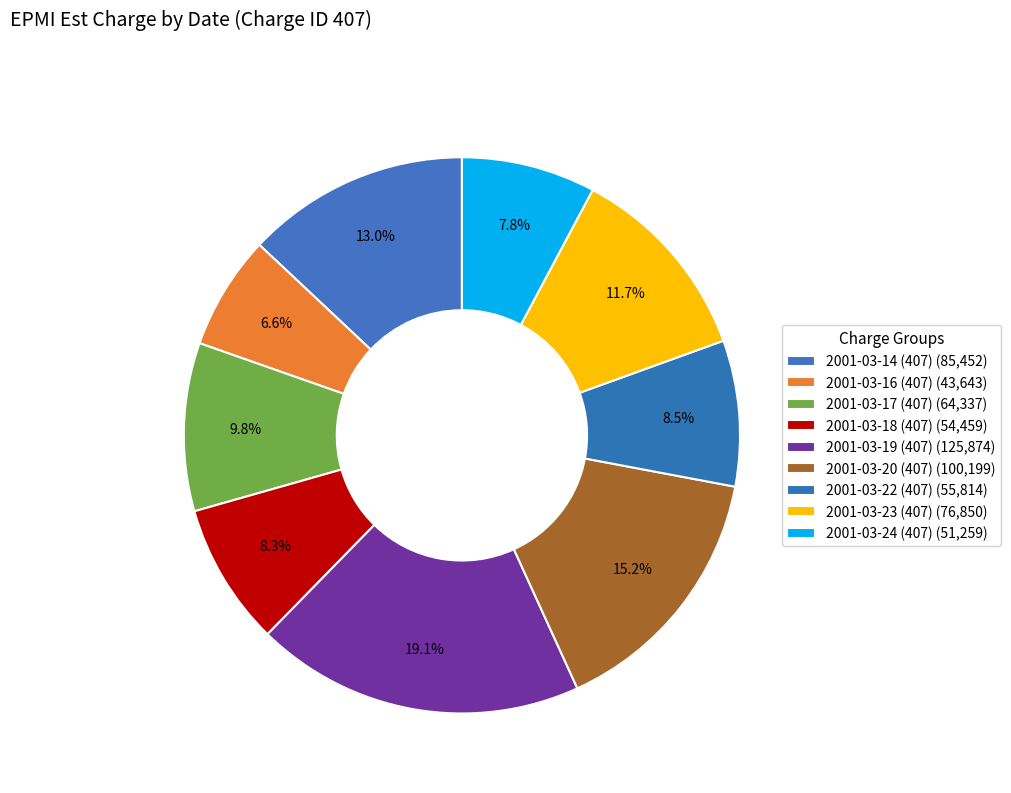

Is there a majority slice in this chart?

No